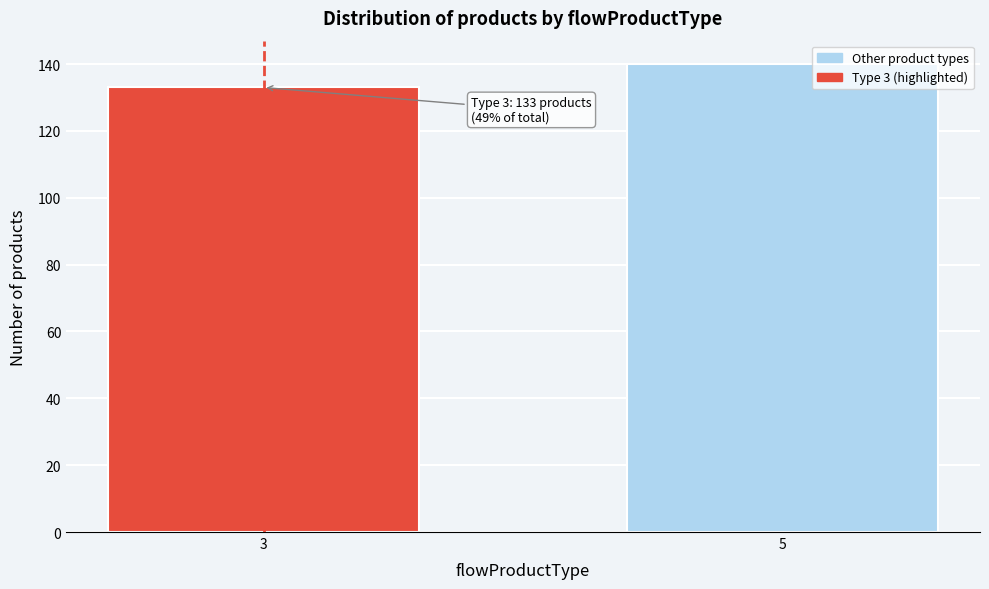

Reading left to right, what are all the values shown in this chart?

3=133	5=140